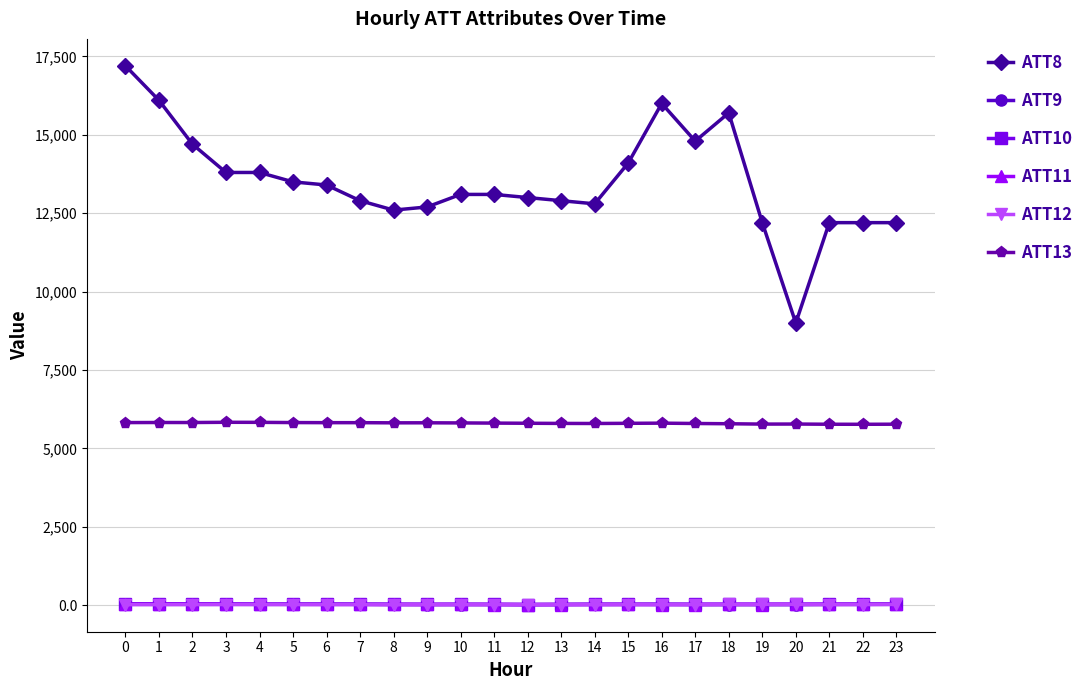

Which series has the largest total across all categories?

ATT8